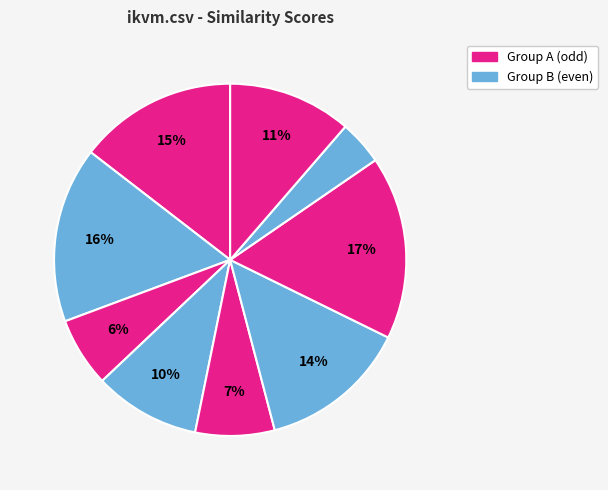

How many slices are in this pie chart?

9